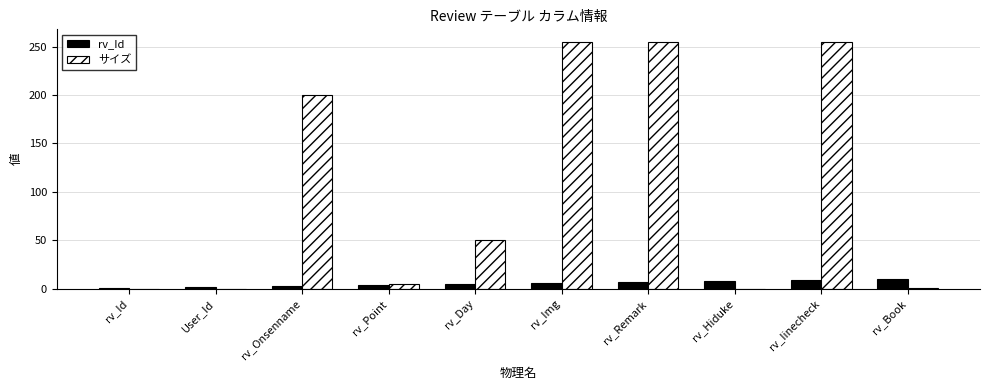

The value of rv_Id at rv_Img is 6. True or false?

True